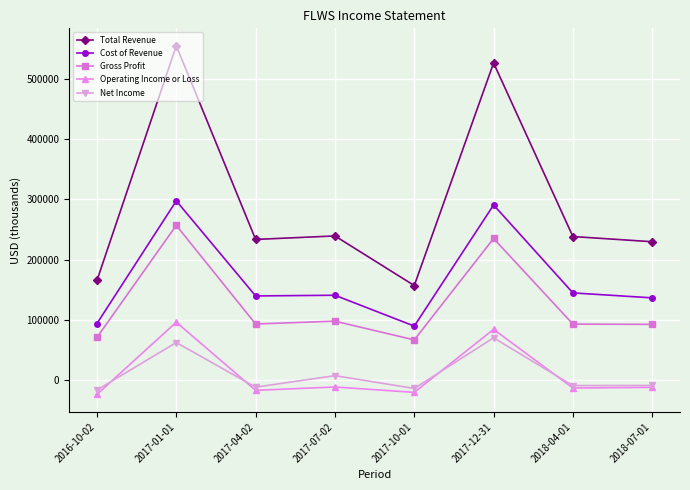

The value of Net Income at 2018-07-01 is -8200. True or false?

True